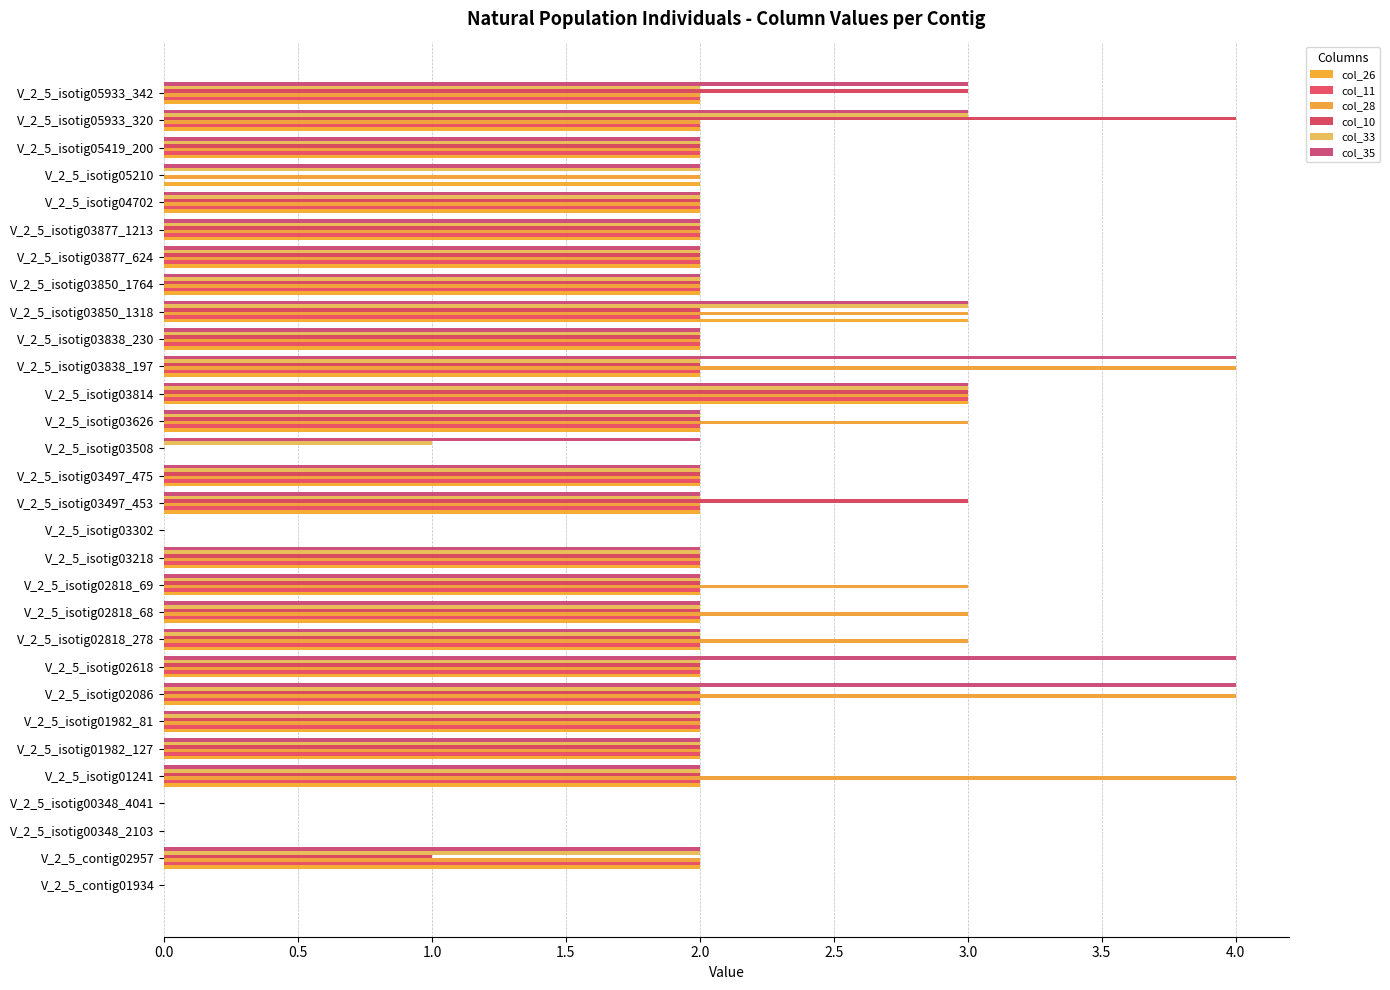

How many series are shown in this chart?

6